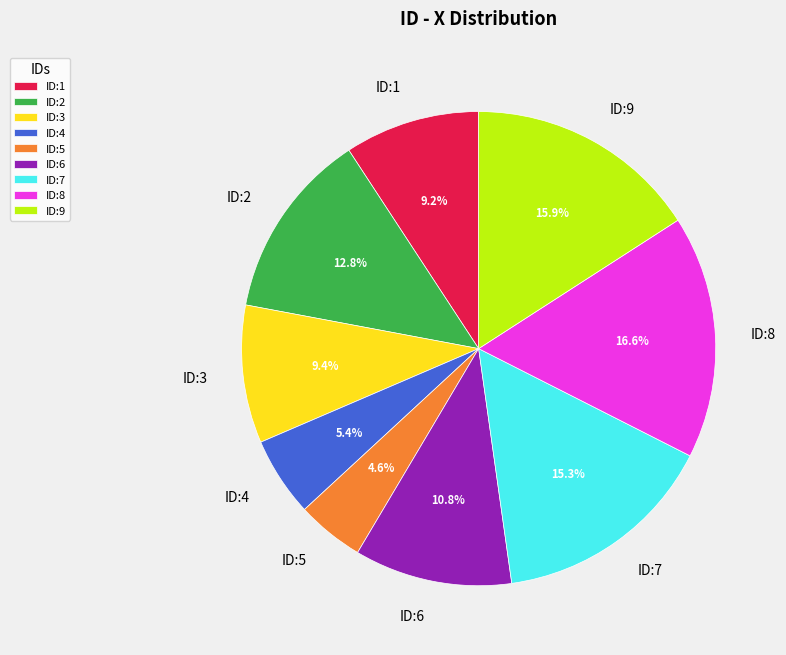

What percentage is NOT represented by ID:7?

84.7%